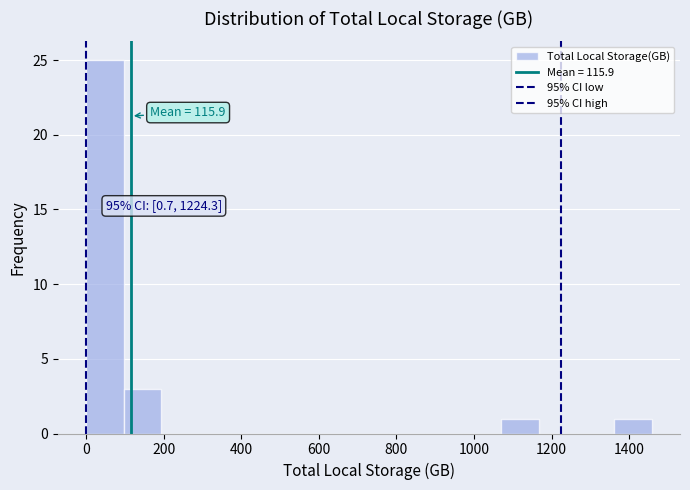

Over which range of the x-axis is the bar tallest?

0 to 100